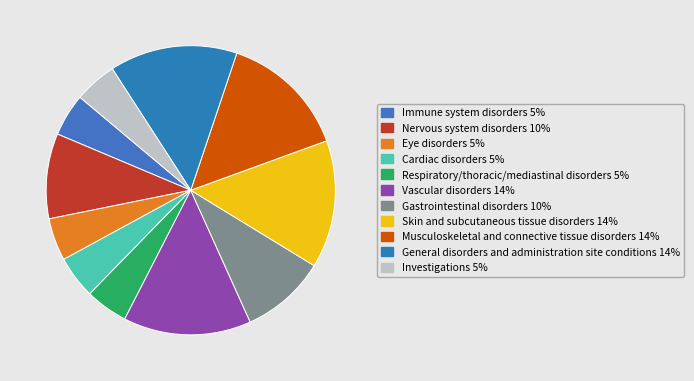

Does Investigations account for over 50% of the chart?

No